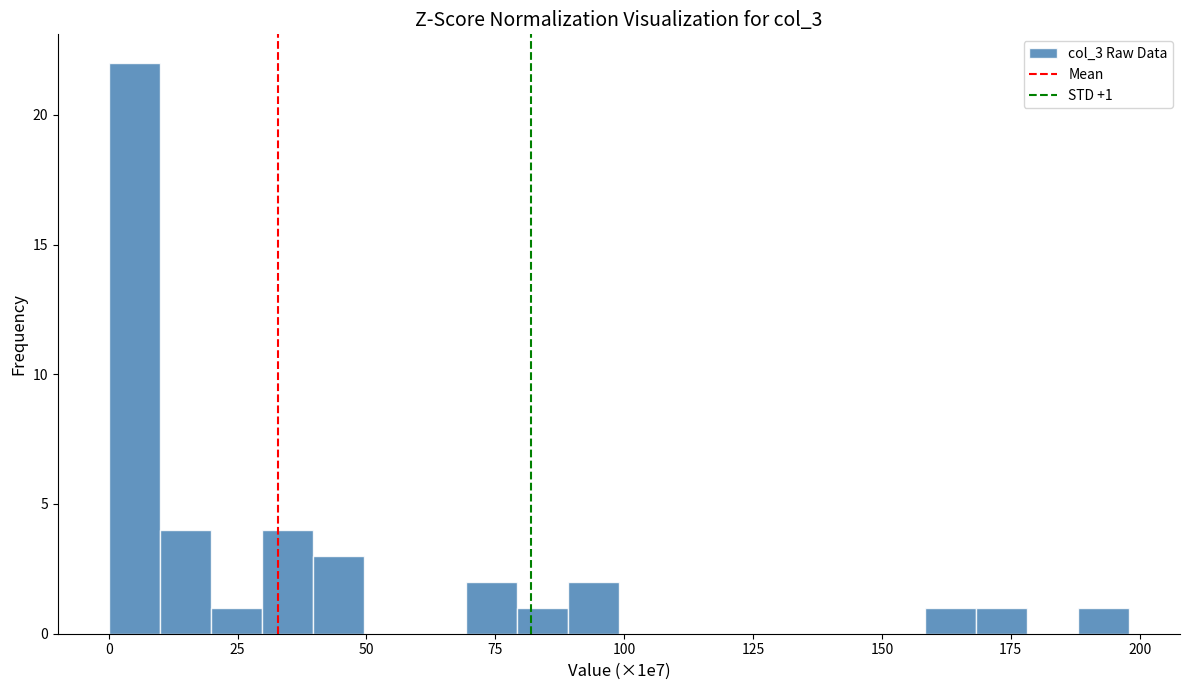

Read against the x-axis, roughly where is the centre of the tallest bar?

5